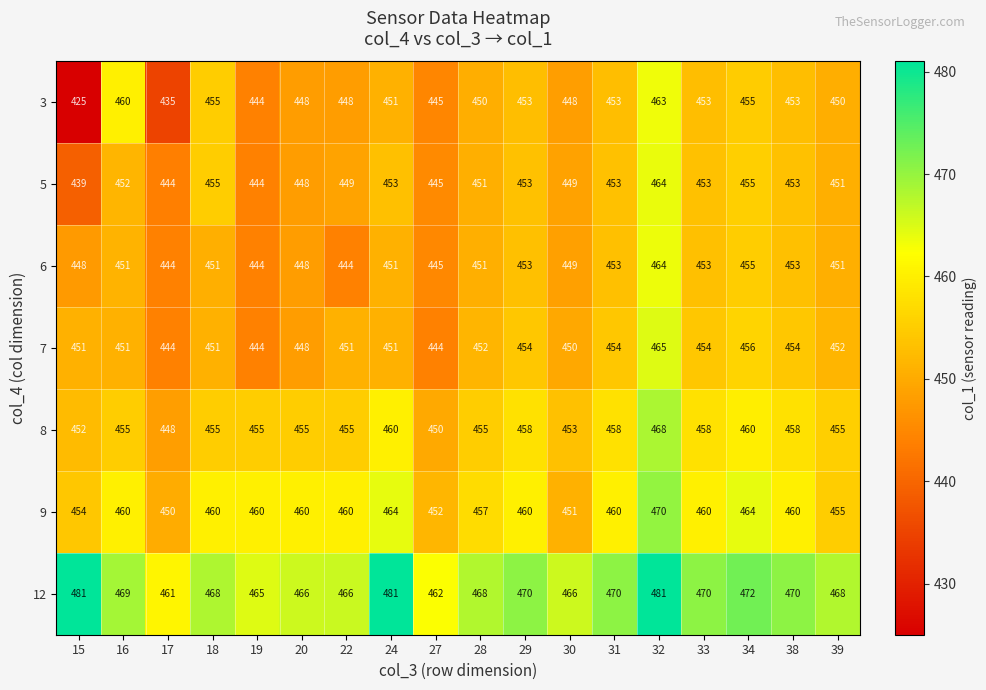

What is the total value across all series at 18?

3195